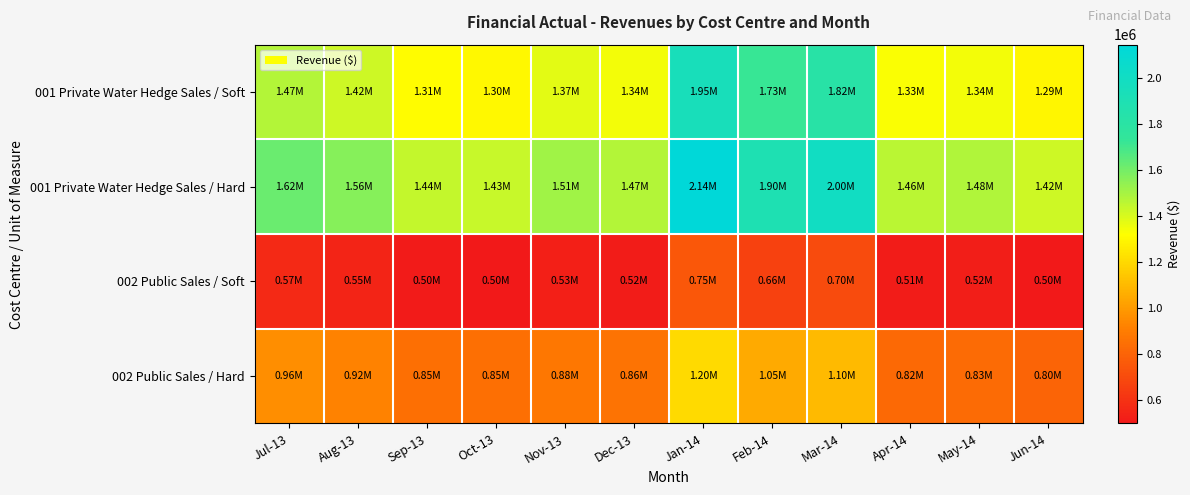

Reading left to right, extract all data points from this chart.

001 Private Water Hedge Sales / Soft: Jul-13=1473589.1	Aug-13=1419296.1	Sep-13=1310673.2	Oct-13=1301024.7	Nov-13=1373822.9	Dec-13=1340623.0	Jan-14=1948962.6	Feb-14=1725161.7	Mar-14=1818208.6	Apr-14=1328501.7	May-14=1344117.3	Jun-14=1291609.1
001 Private Water Hedge Sales / Hard: Jul-13=1620947.9	Aug-13=1561225.7	Sep-13=1441740.5	Oct-13=1431127.2	Nov-13=1511205.1	Dec-13=1474685.3	Jan-14=2143858.8	Feb-14=1897677.9	Mar-14=2000029.5	Apr-14=1461351.9	May-14=1478529.0	Jun-14=1420770.1
002 Public Sales / Soft: Jul-13=567331.8	Aug-13=546429.0	Sep-13=504609.2	Oct-13=500894.5	Nov-13=528921.8	Dec-13=516139.9	Jan-14=750350.6	Feb-14=664187.2	Mar-14=700010.3	Apr-14=511473.2	May-14=517485.2	Jun-14=497269.5
002 Public Sales / Hard: Jul-13=955954.1	Aug-13=920732.9	Sep-13=850266.5	Oct-13=850266.5	Nov-13=880000.0	Dec-13=860000.0	Jan-14=1200000.0	Feb-14=1050000.0	Mar-14=1100000.0	Apr-14=820000.0	May-14=830000.0	Jun-14=800000.0